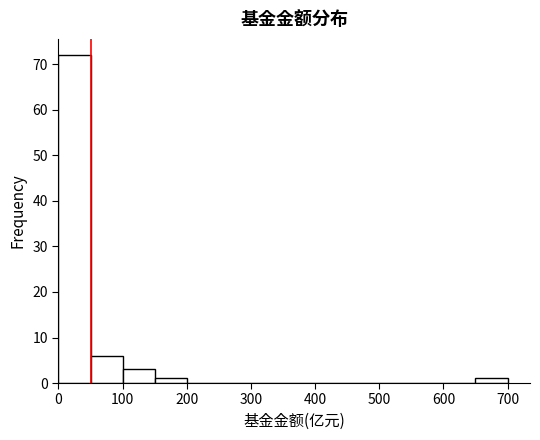

Reading left to right, list every bar in this chart as the range it spans on the x-axis followed by its height. The values are not printed on the chart, so give them approximately, as read against the axis.

0 to 50: 72
50 to 100: 6
100 to 150: 3
150 to 200: 1
200 to 250: 0
250 to 300: 0
300 to 350: 0
350 to 400: 0
400 to 450: 0
450 to 500: 0
500 to 550: 0
550 to 600: 0
600 to 650: 0
650 to 700: 1